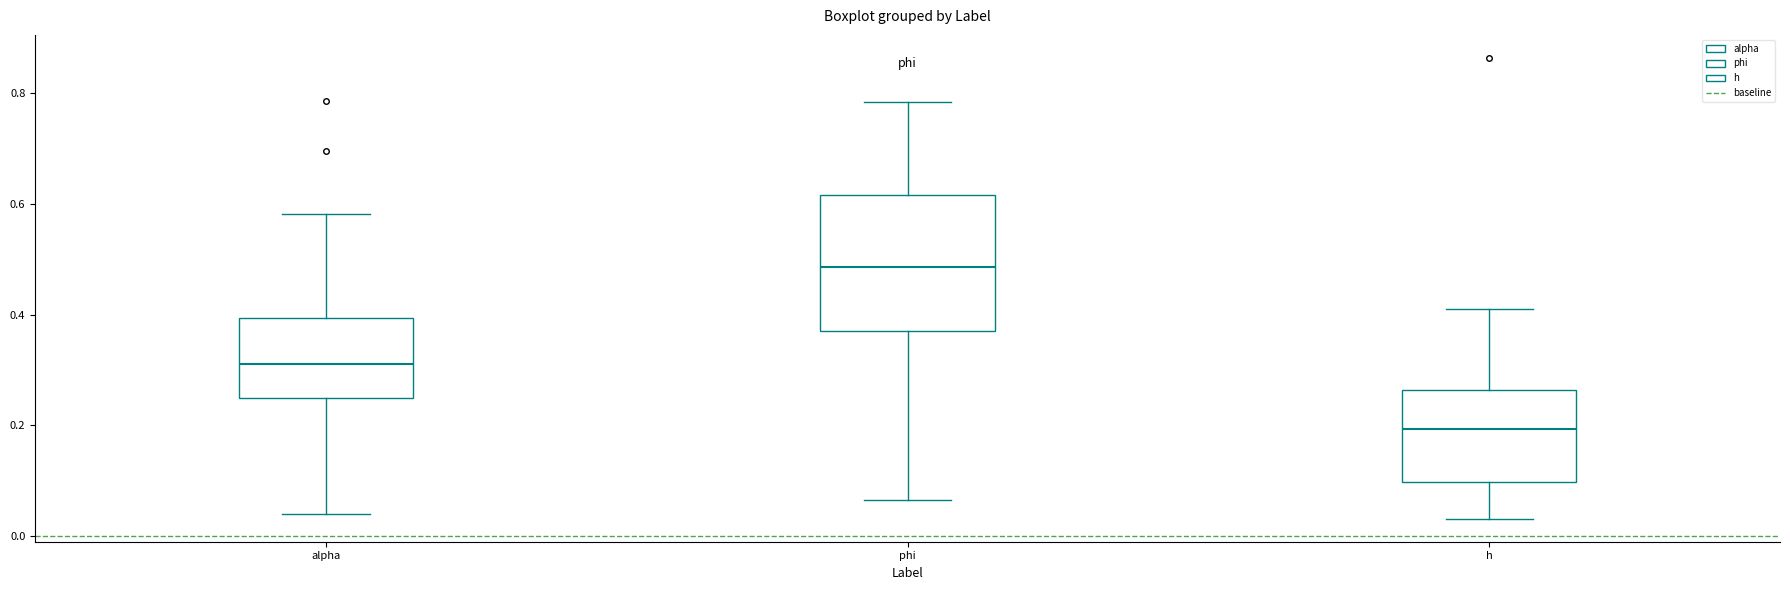

Comparing the boxes themselves (not the whiskers), which one is the tallest?

phi